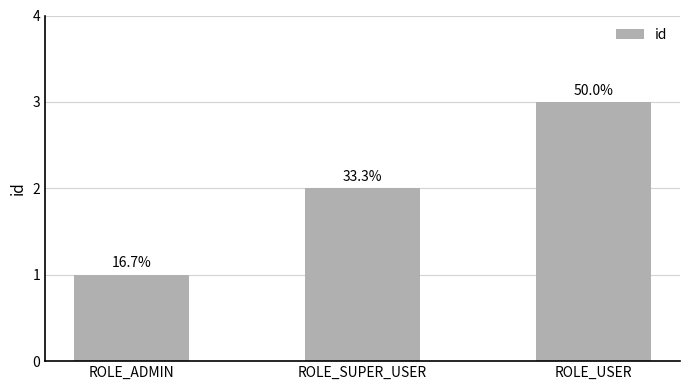

What is the difference between the maximum and minimum values?

2